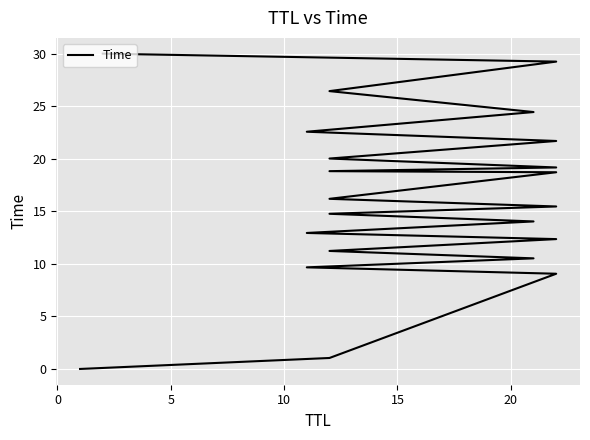

Reading left to right, transcribe all the data shown in this chart.

0.0	1.0	9.1	9.7	10.5	11.2	12.4	12.9	14.0	14.8	15.5	16.2	18.7	18.8	19.2	20.0	21.7	22.6	24.4	26.4	29.2	30.0